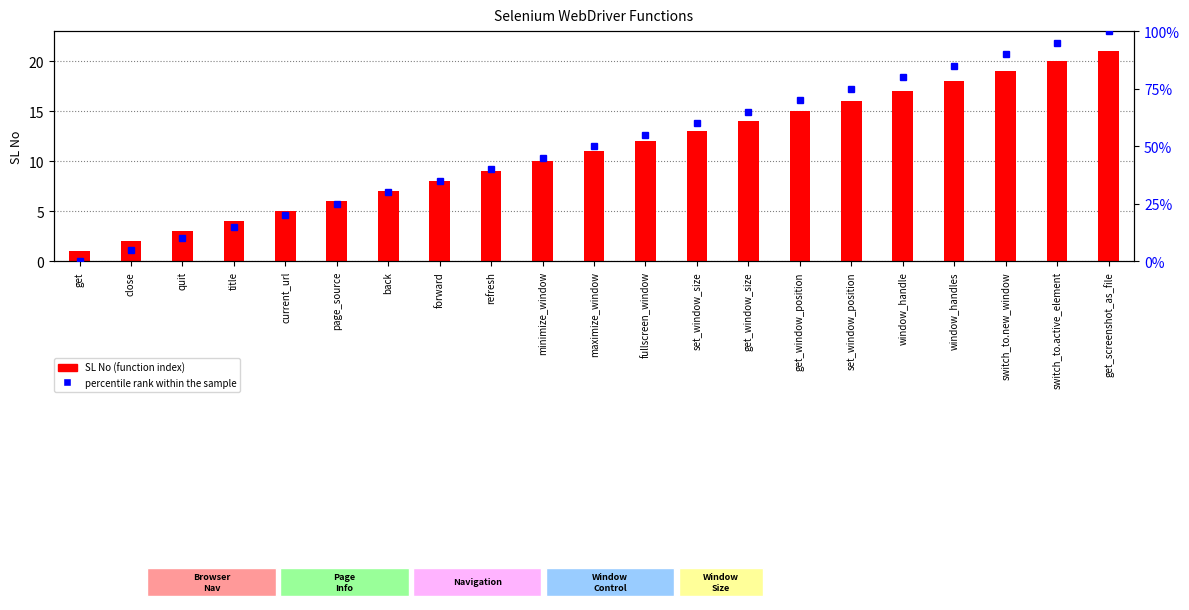

At which label is SL No (function index) closest to 11?

maximize_window